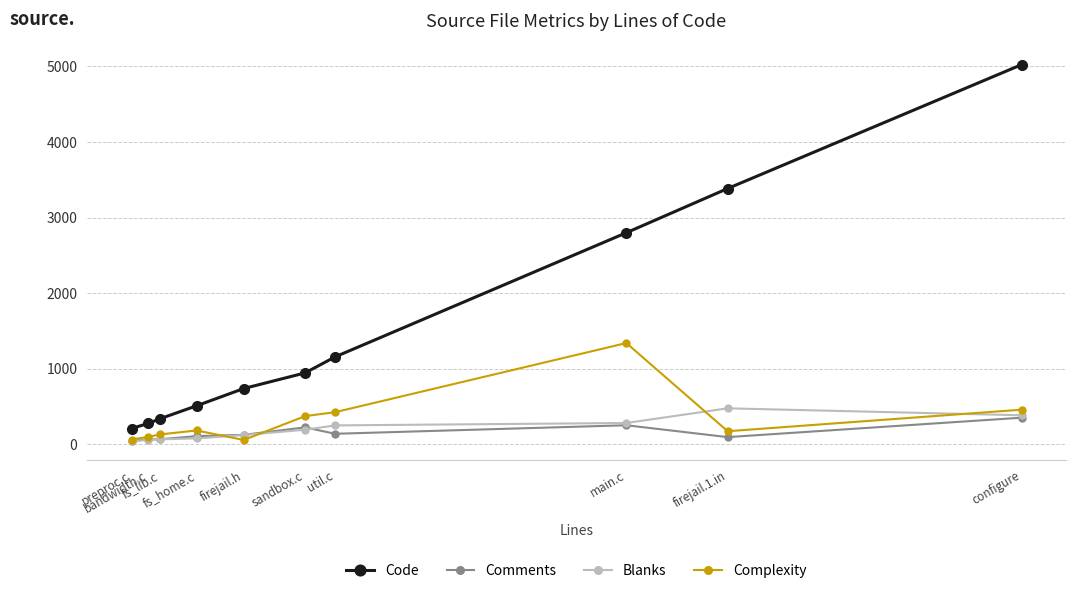

How many lines are shown in the chart?

4